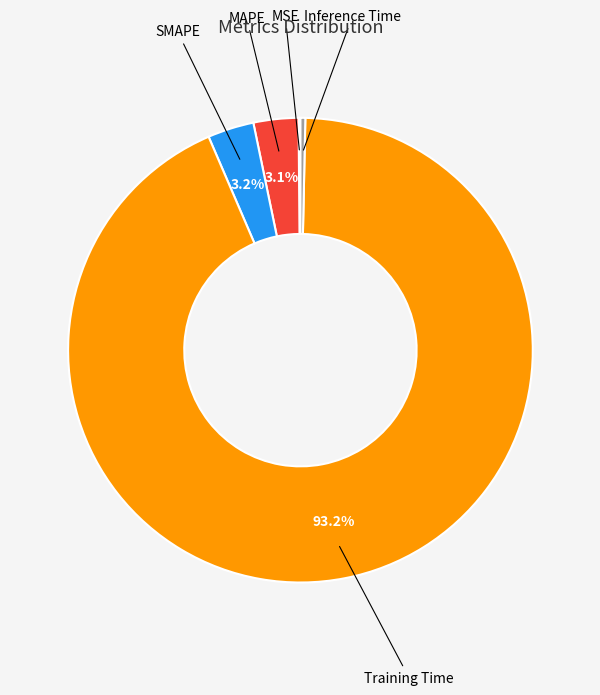

Which has a higher value, SMAPE or Training Time?

Training Time